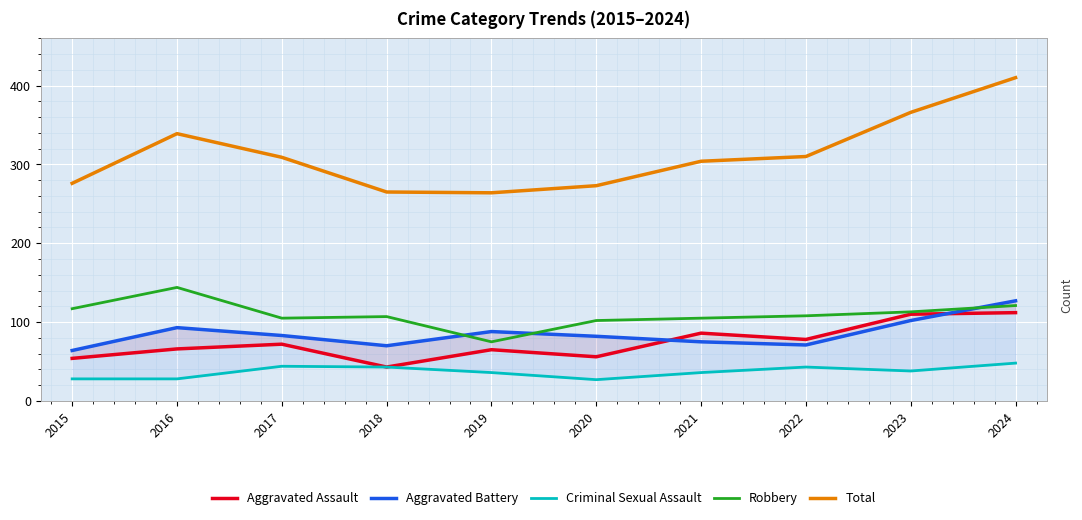

What is the difference between the second highest and second lowest values in the Total series?

101